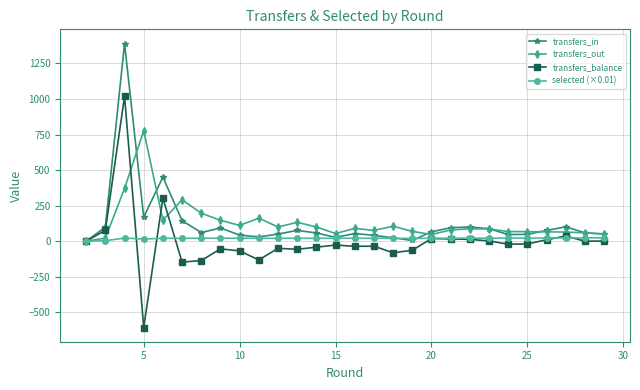

Is this an area chart (filled region under the line)?

No